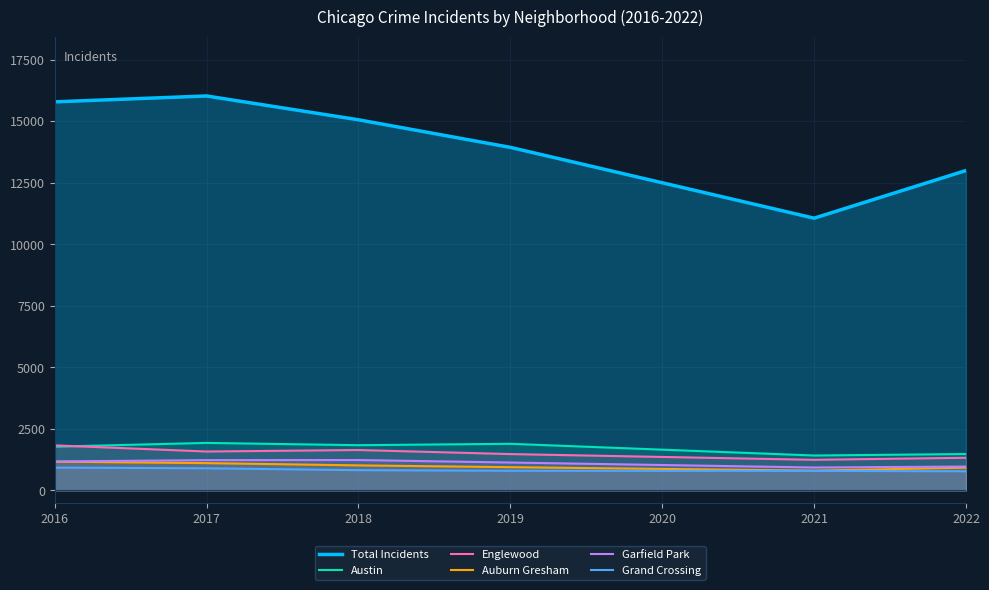

What value does the Grand Crossing series have at 2021, to the nearest 5?

795